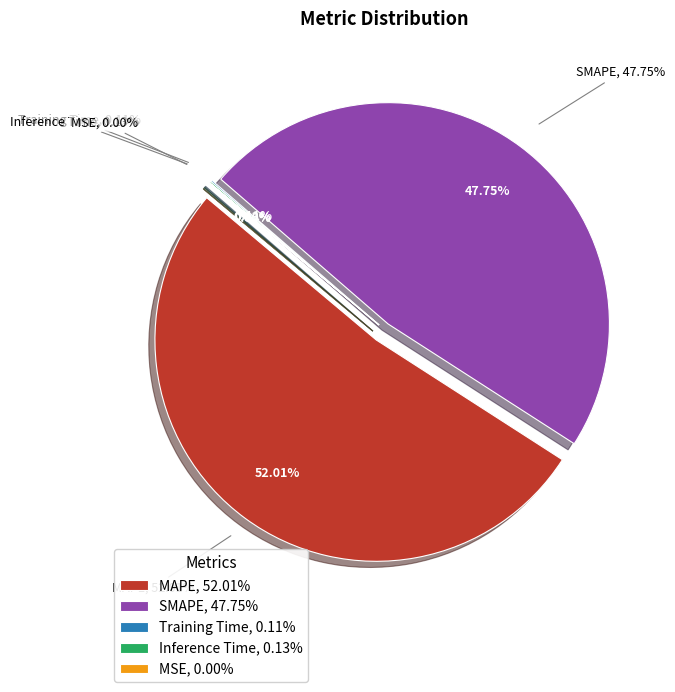

How much of the chart is everything except Training Time?

99.9%